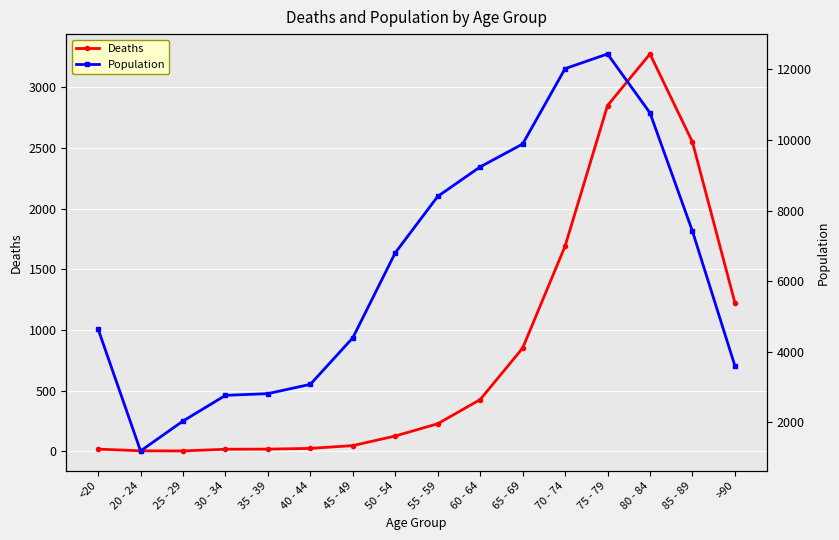

What is the sum of the Population values at 55 - 59 and 70 - 74?

20418